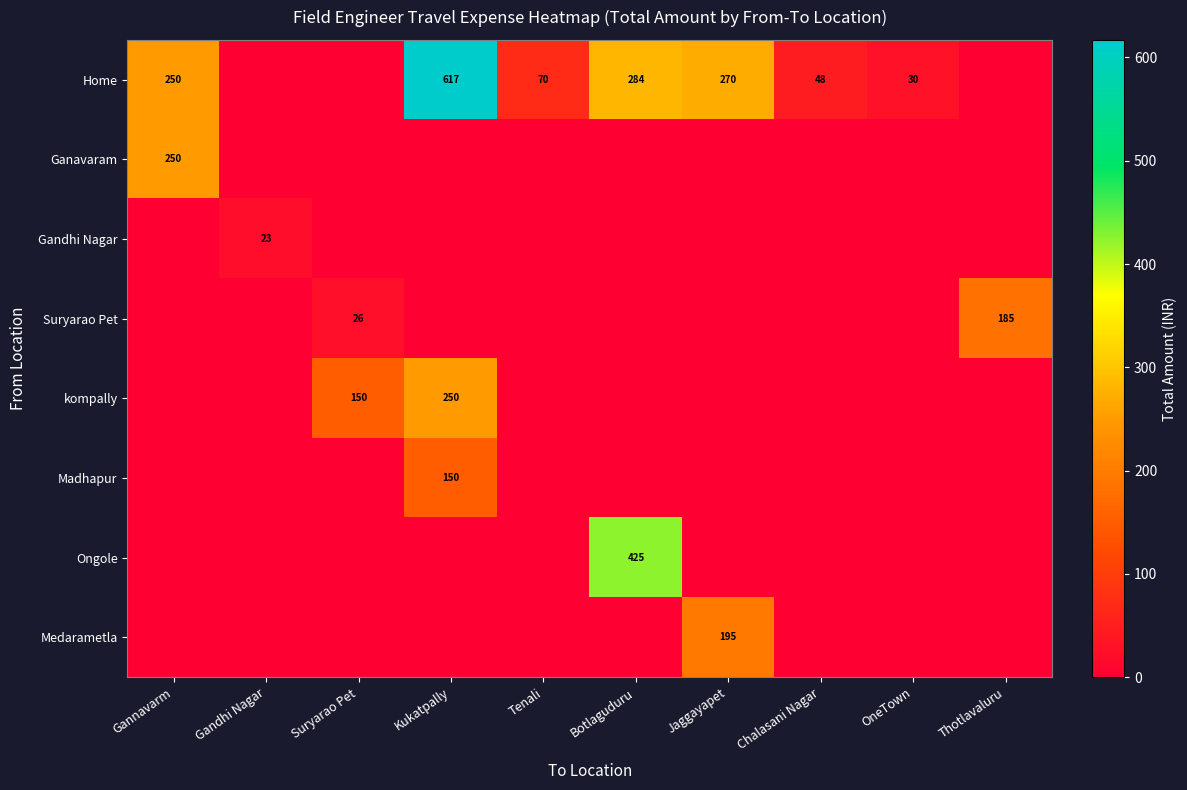

Is it true that Home equals 70 at Tenali?

True